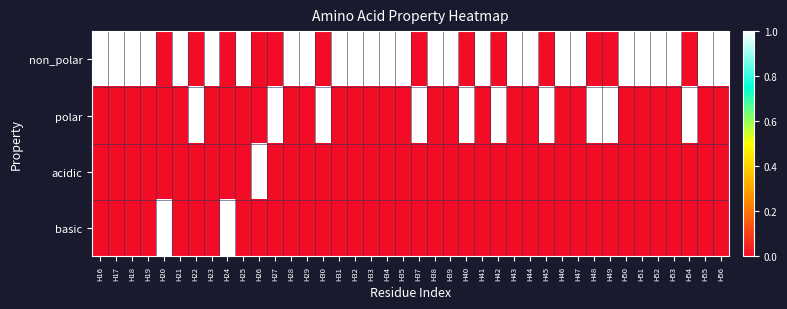

At which category is the sum across all series the highest?

H16